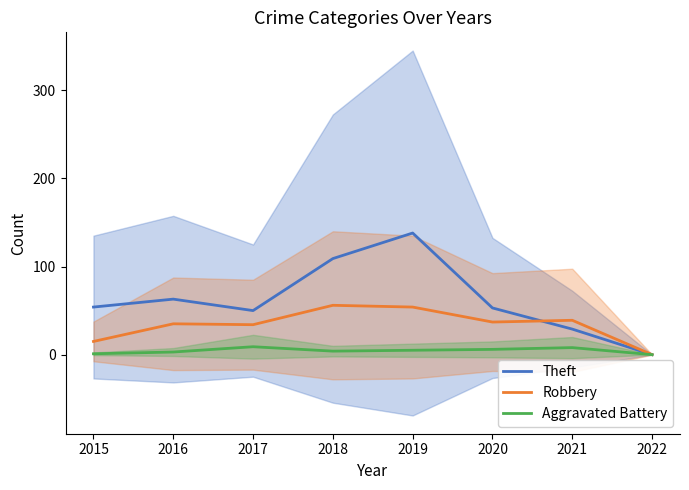

How many lines are shown in the chart?

3